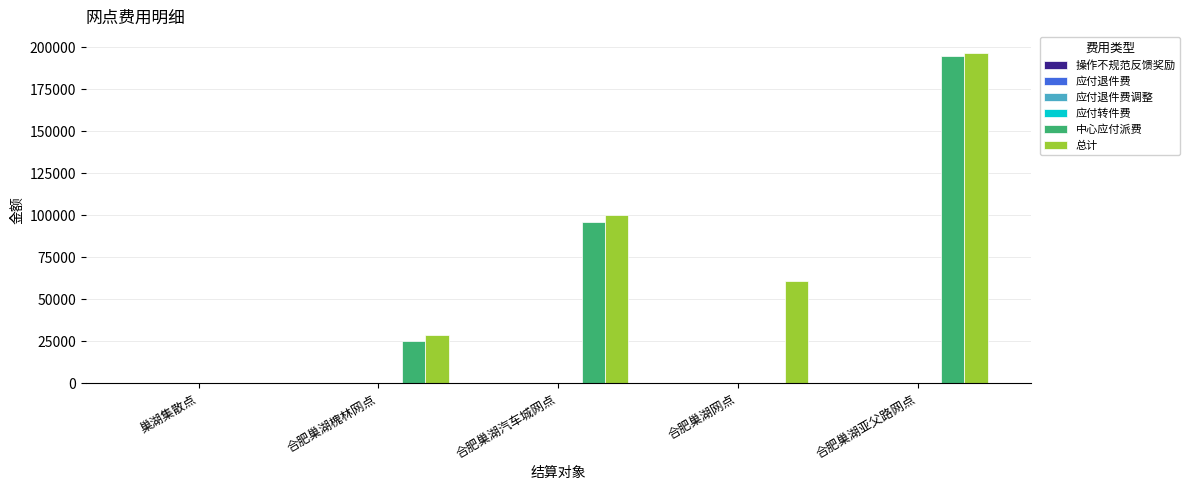

True or false: 中心应付派费 has a value of 41132.9 at 合肥巢湖槐林网点.

False